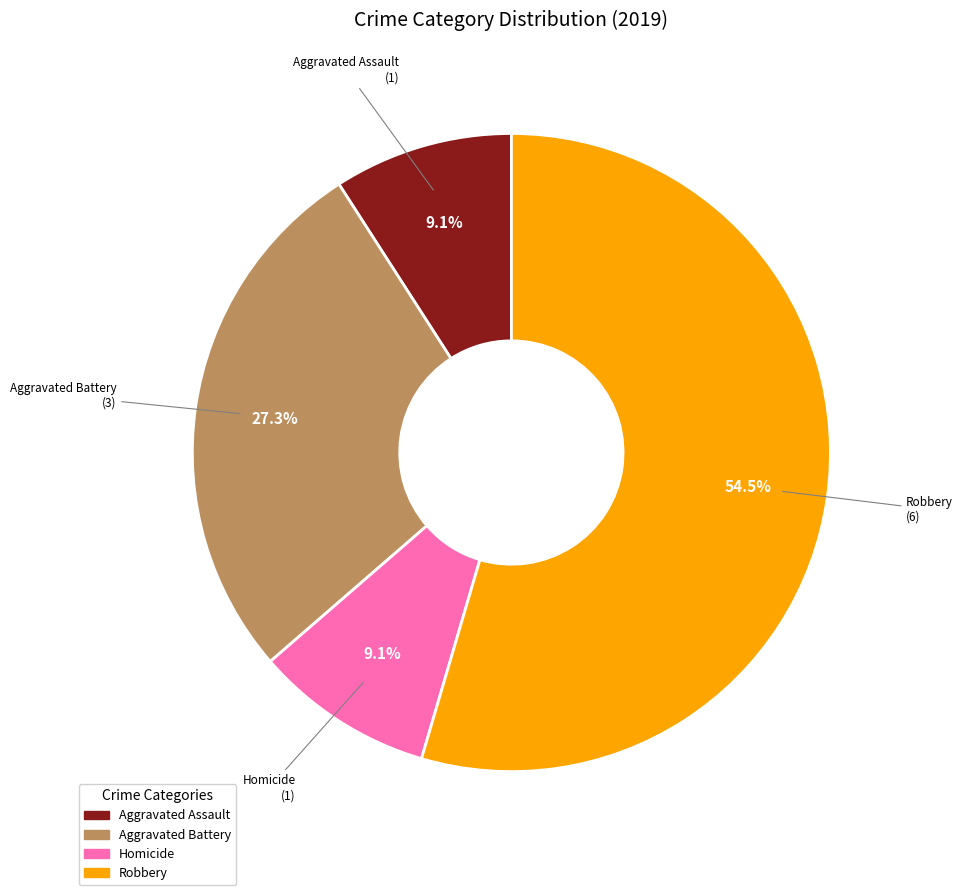

Combined, what portion of the pie is Aggravated Assault and Aggravated Battery?

36.4%